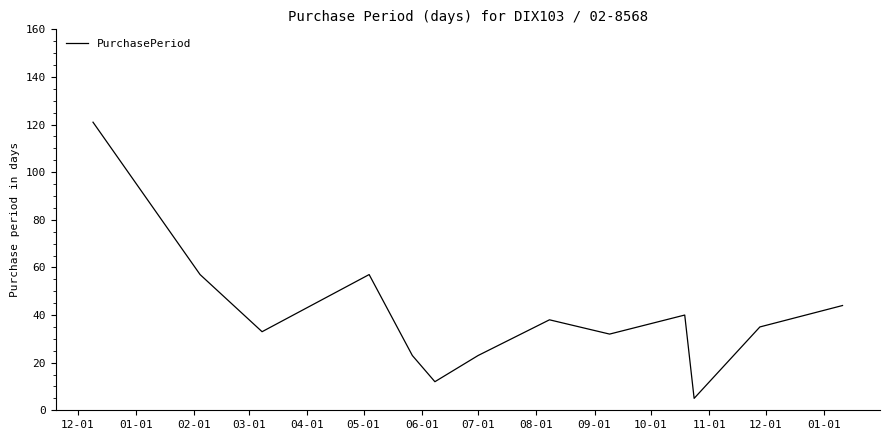

What is the minimum value shown in the chart?

5